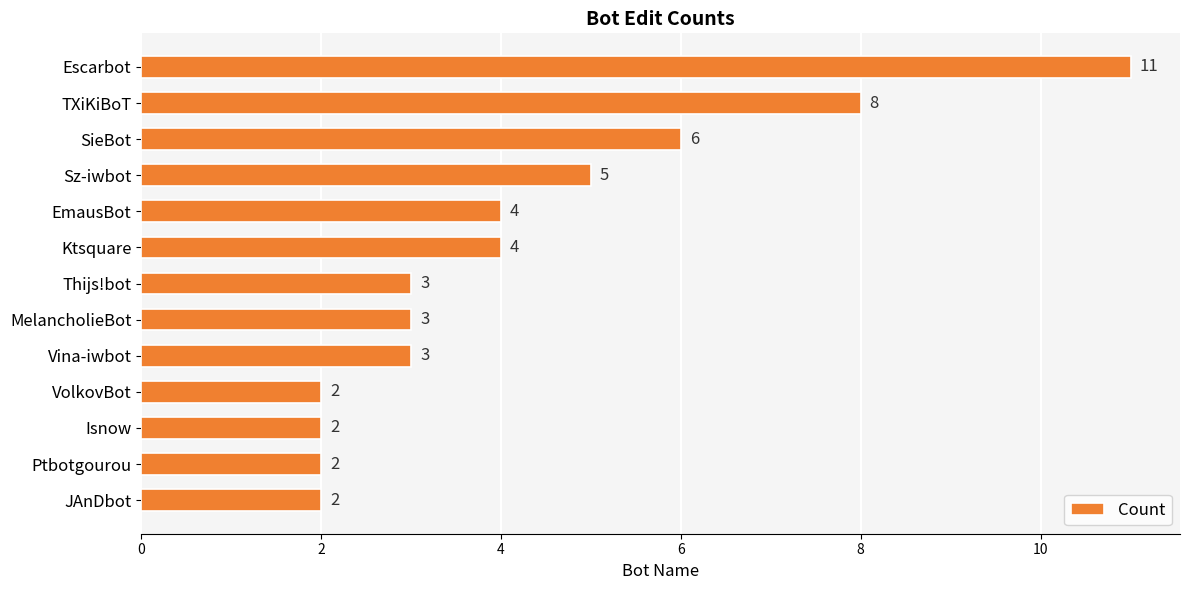

What is the greatest value displayed?

11